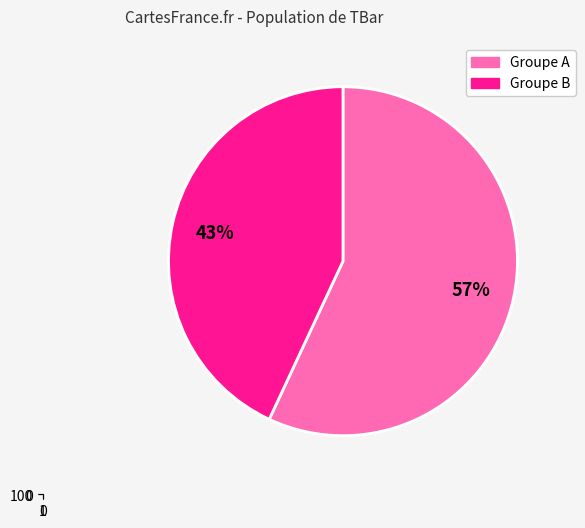

Is the sum of 8 and 1 greater than half?

No